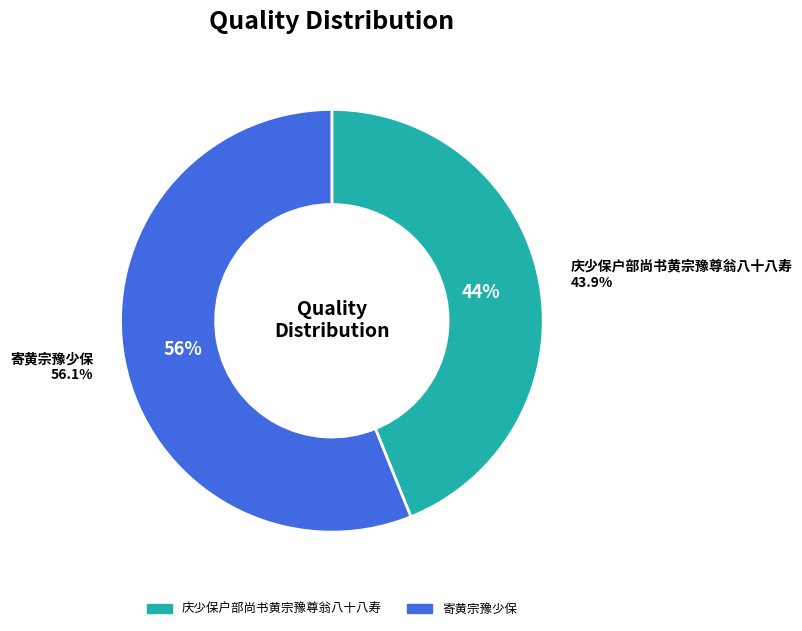

Combined, do 寄黄宗豫少保 and 庆少保户部尚书黄宗豫尊翁八十八寿 account for over 50%?

Yes